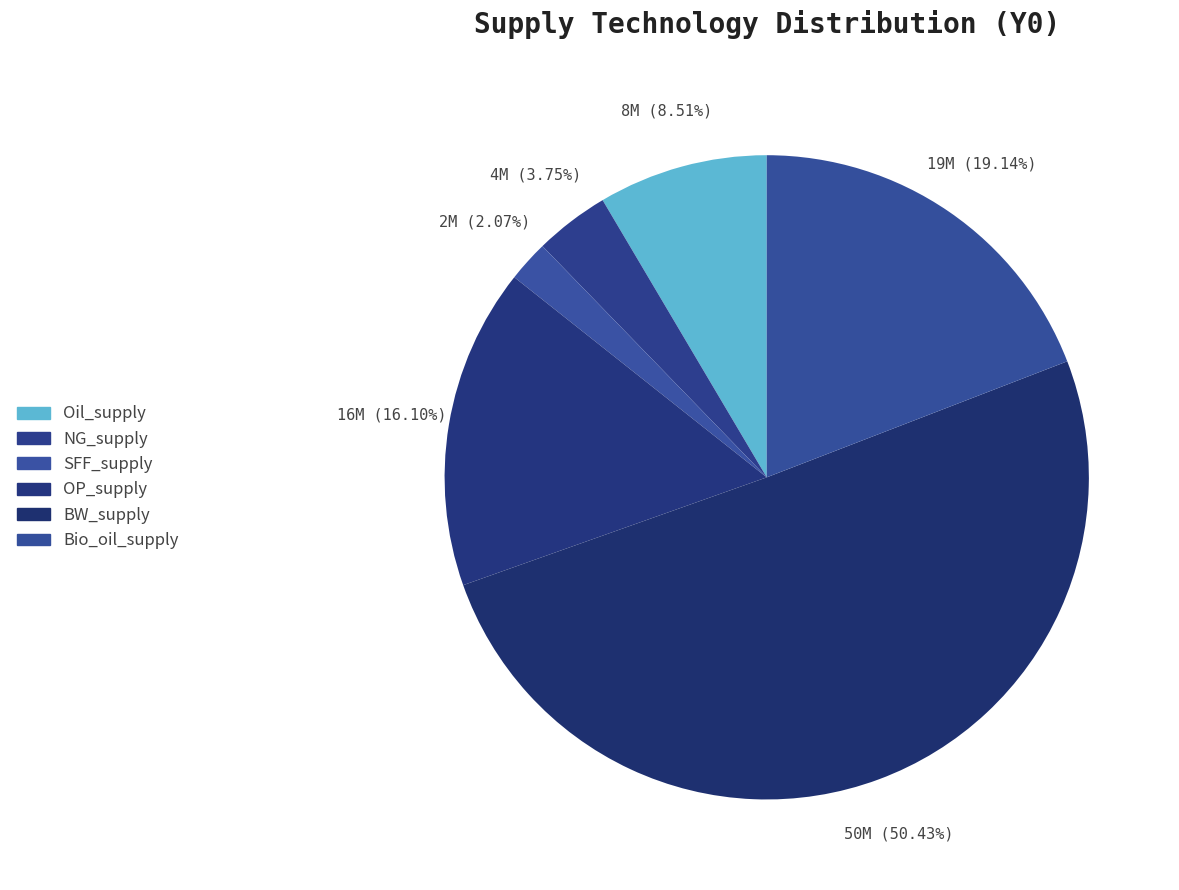

Count the number of slices in the pie.

6